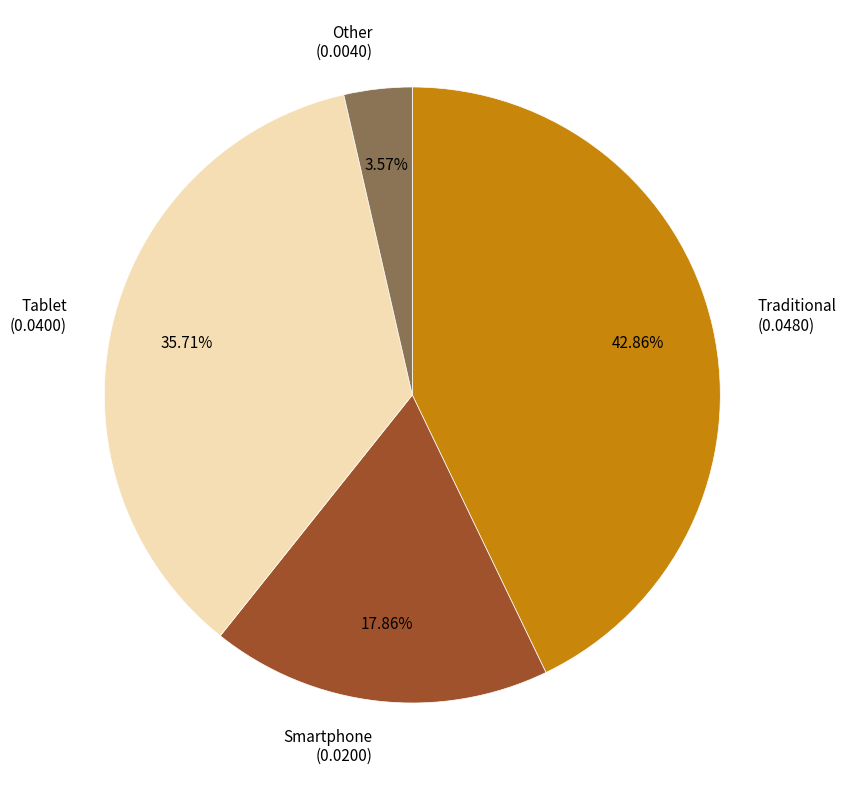

Which category has the biggest portion of the pie?

Traditional